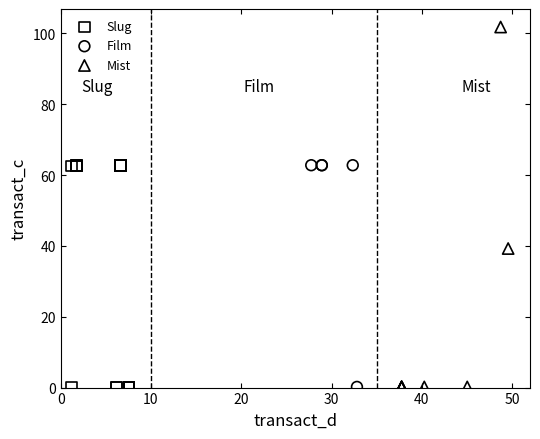

Which series contains the highest Y value?

Mist